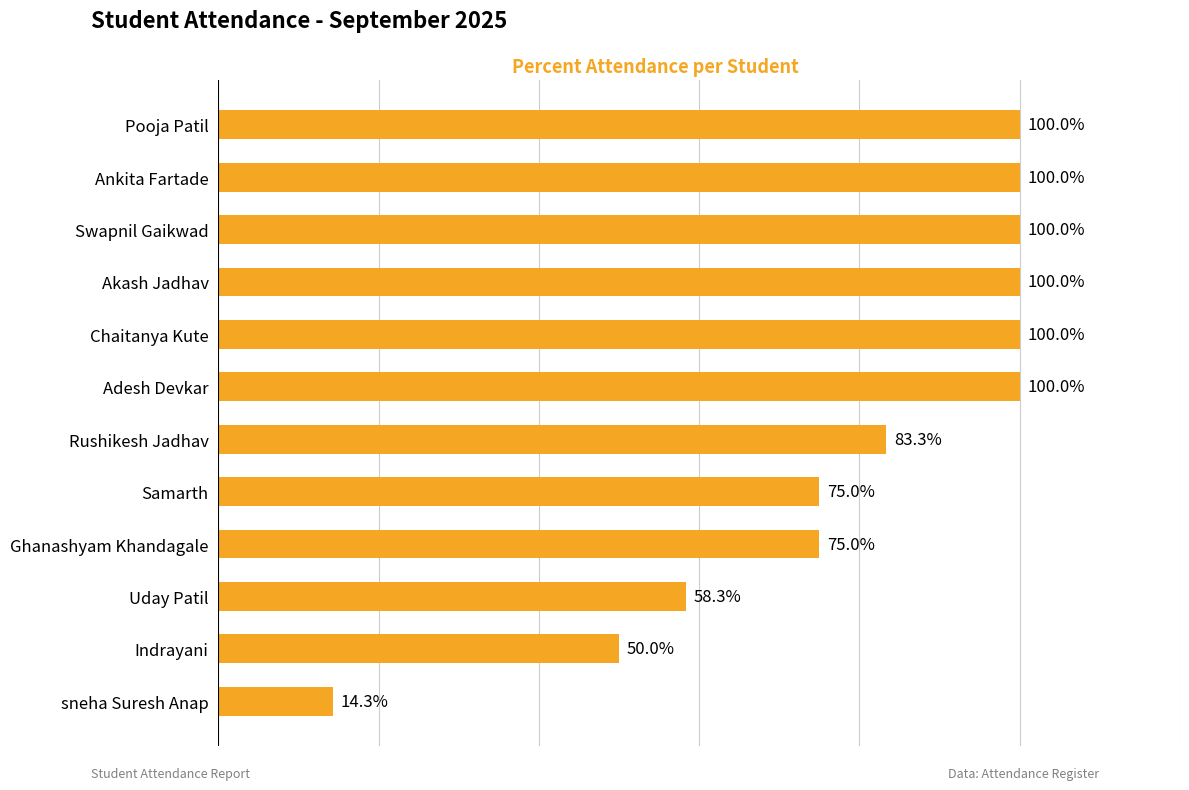

At which label is the value closest to 57?

Uday Patil